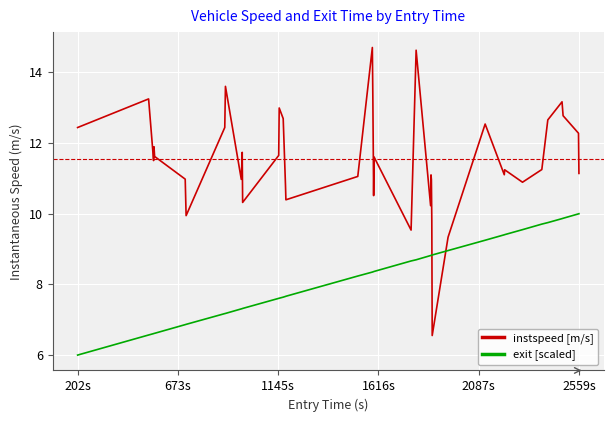

What is the maximum value for instspeed [m/s]?

14.7